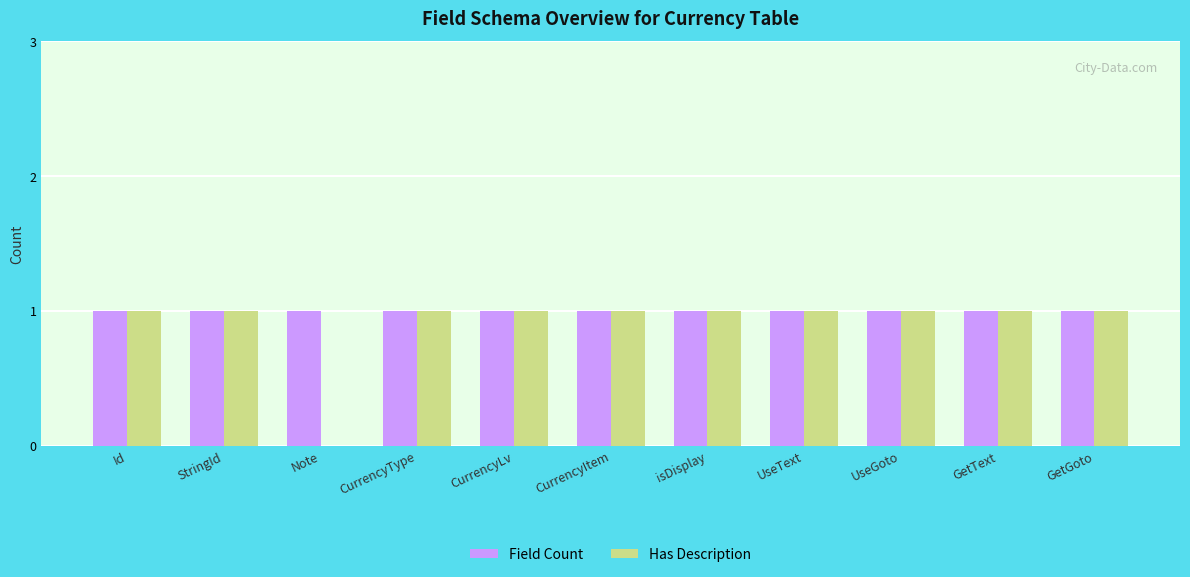

Reading left to right, extract all data points from this chart.

Field Count: 1	1	1	1	1	1	1	1	1	1	1
Has Description: 1	1	0	1	1	1	1	1	1	1	1